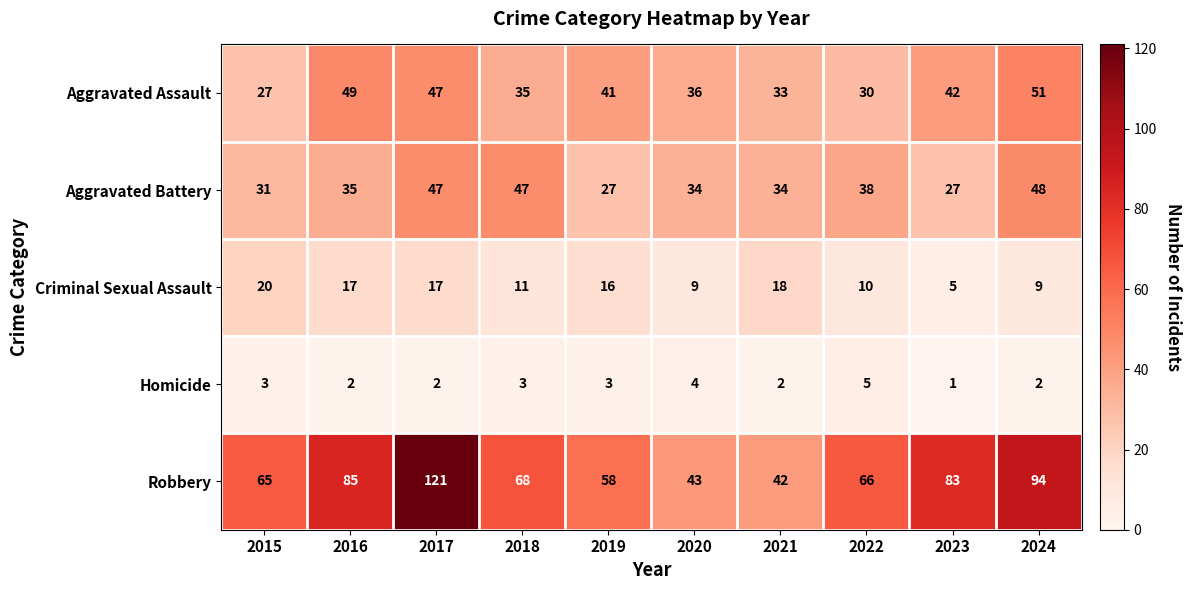

What value does the Criminal Sexual Assault series have at 2021, to the nearest 10?

20